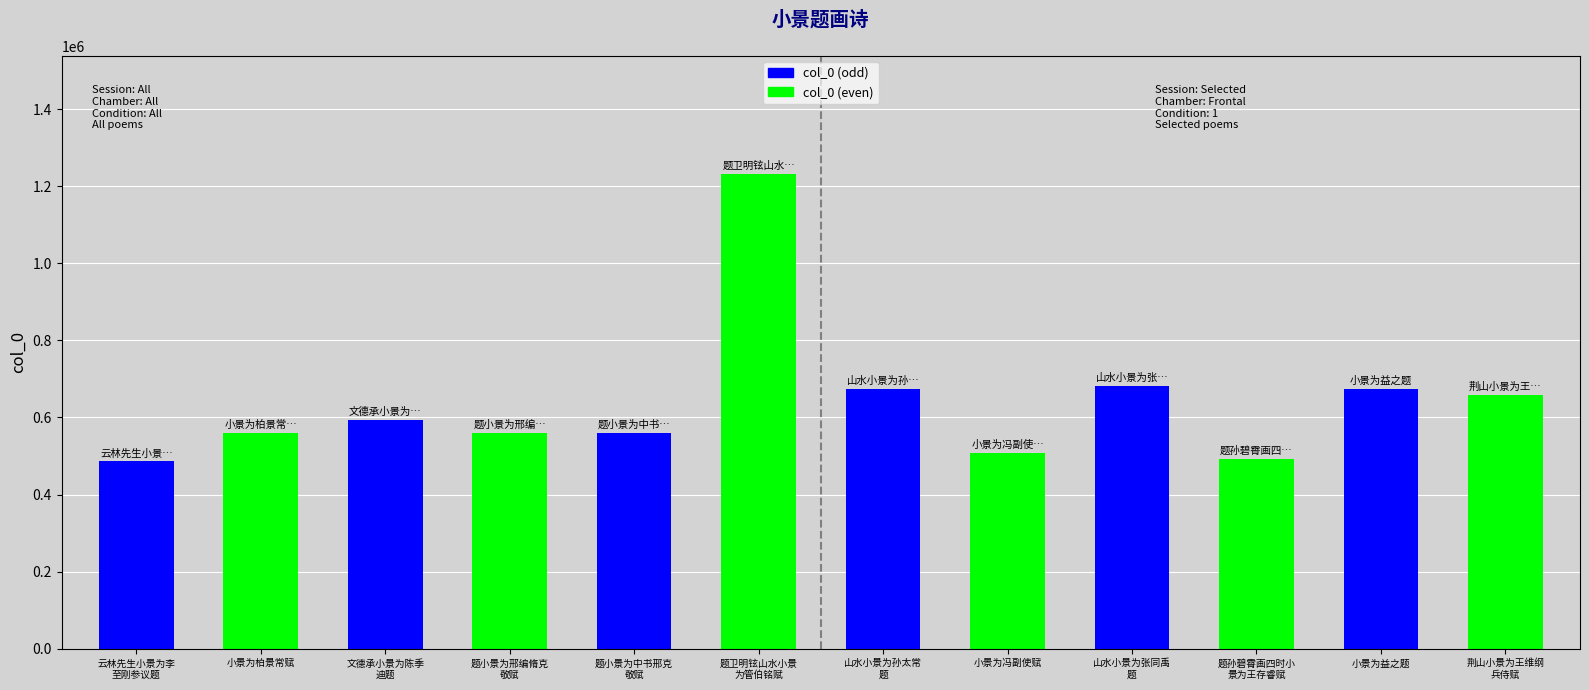

Count the number of data series in this chart.

1